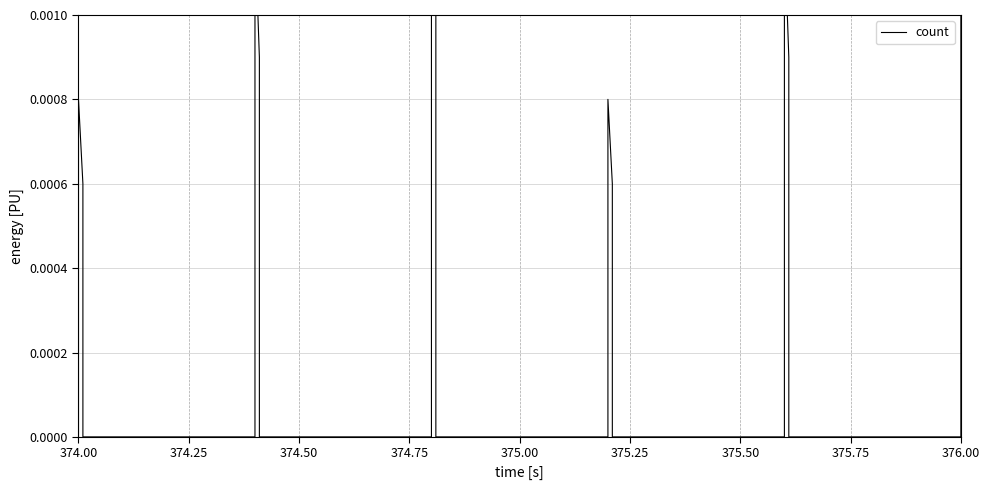

Where is the first local maximum?

374.00